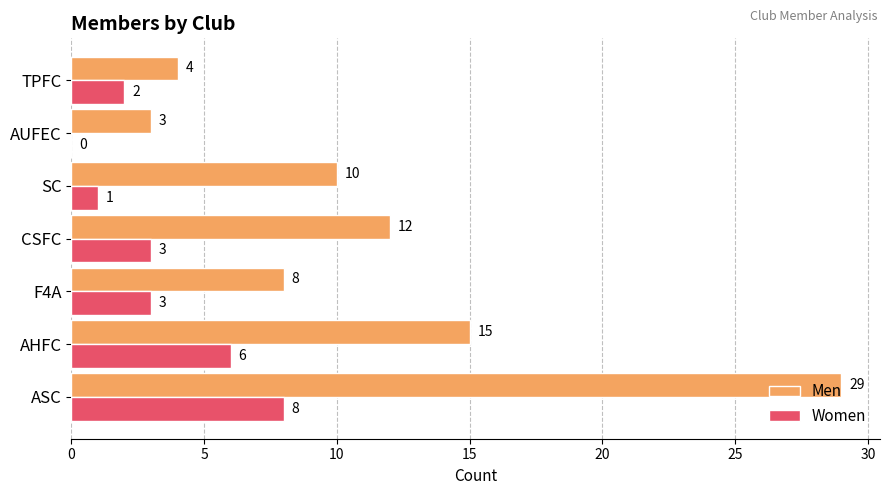

How many Women values are between 1 and 6?

5